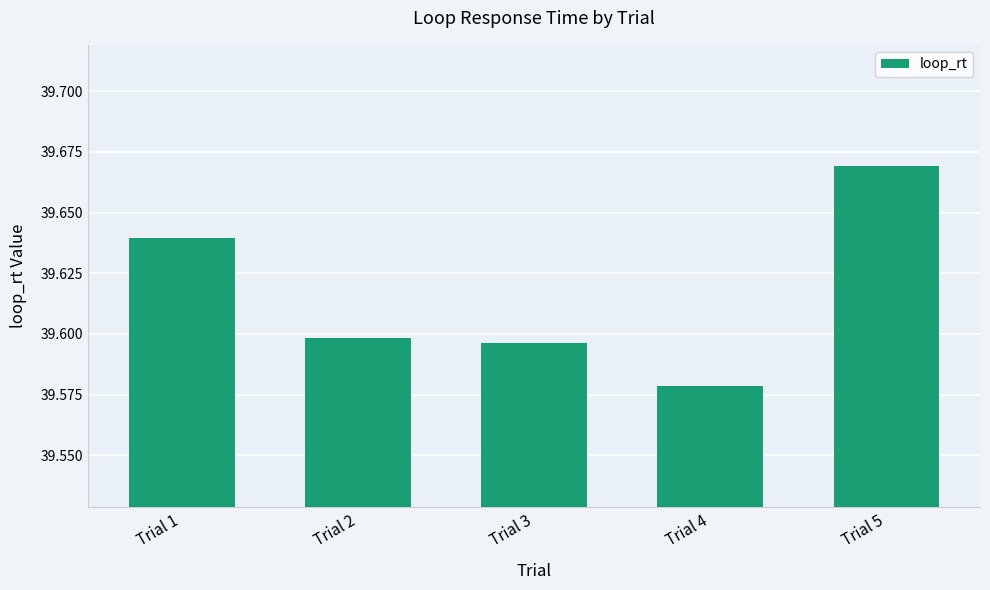

Count the values in the range 39 to 40.

5